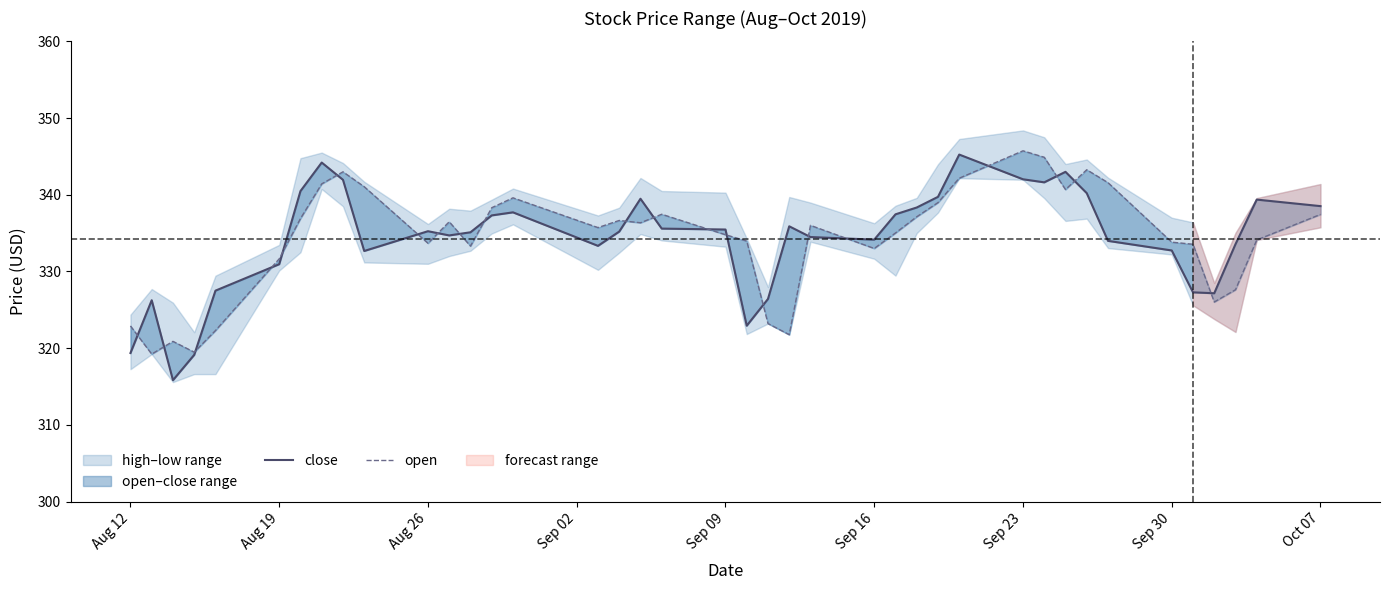

How many distinct data groups are displayed?

2